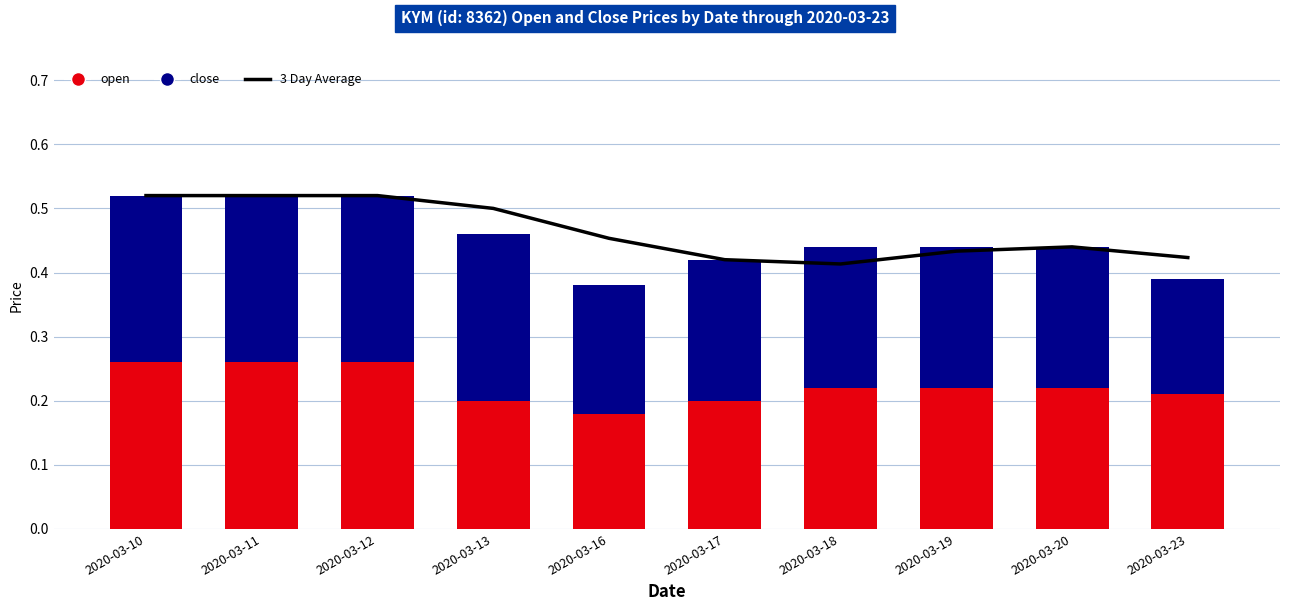

The open series shows 0.1 at 2020-03-10. True or false?

False